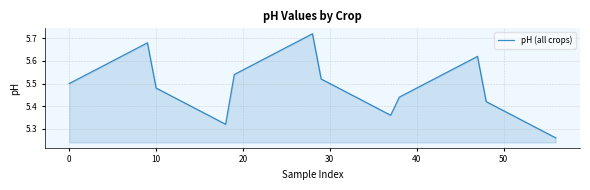

What is the difference between the maximum and minimum values?

0.5